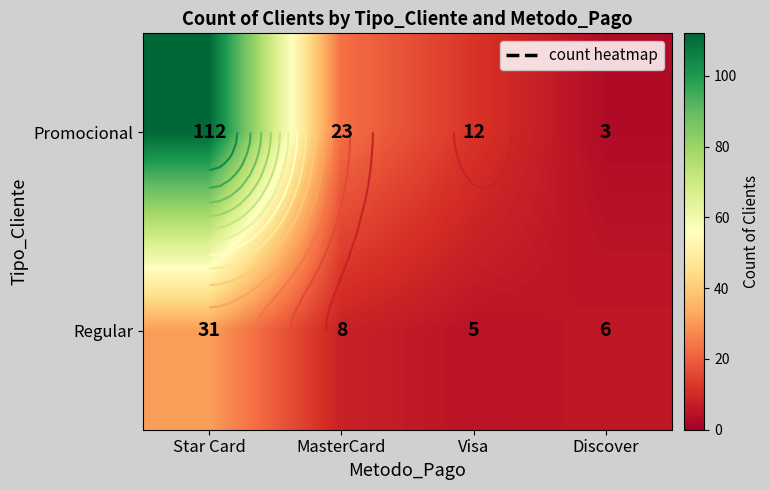

At which label does Promocional first exceed 23?

Star Card